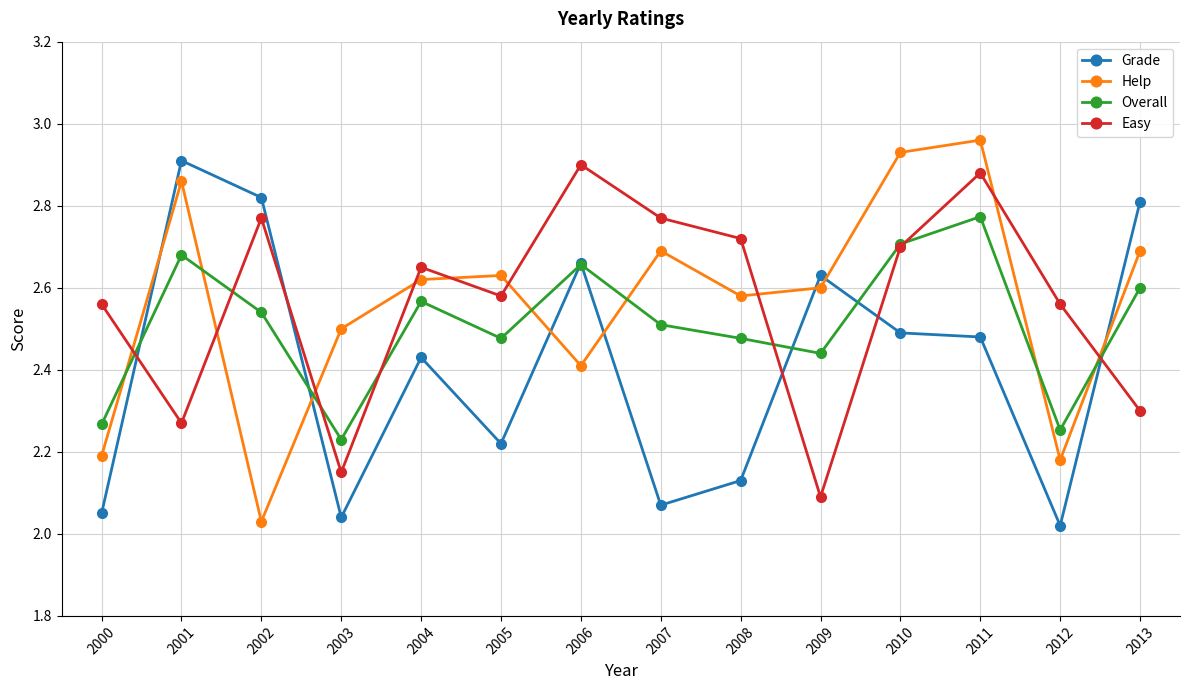

How many interior local valleys does the Overall series have?

4